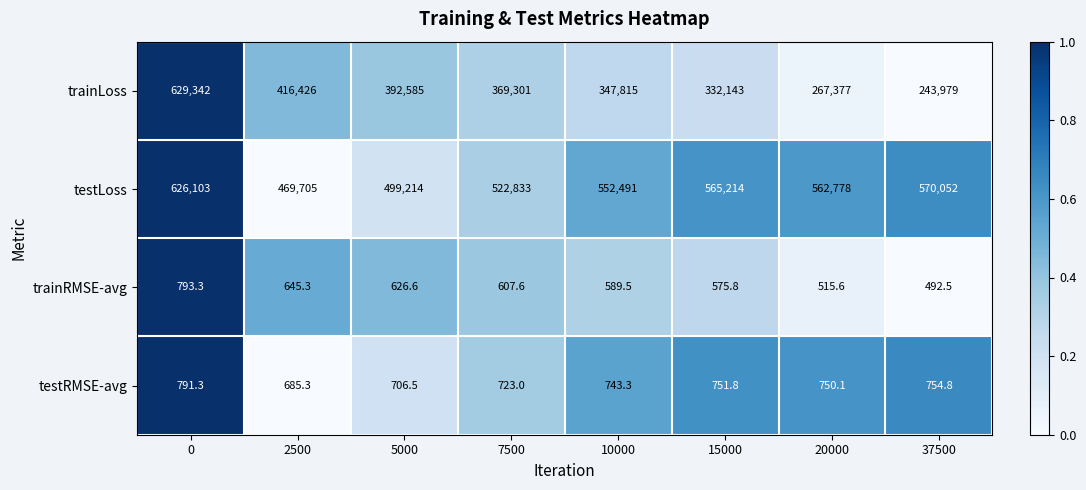

List the series in order of their peak value, highest first.

trainLoss, testLoss, trainRMSE-avg, testRMSE-avg